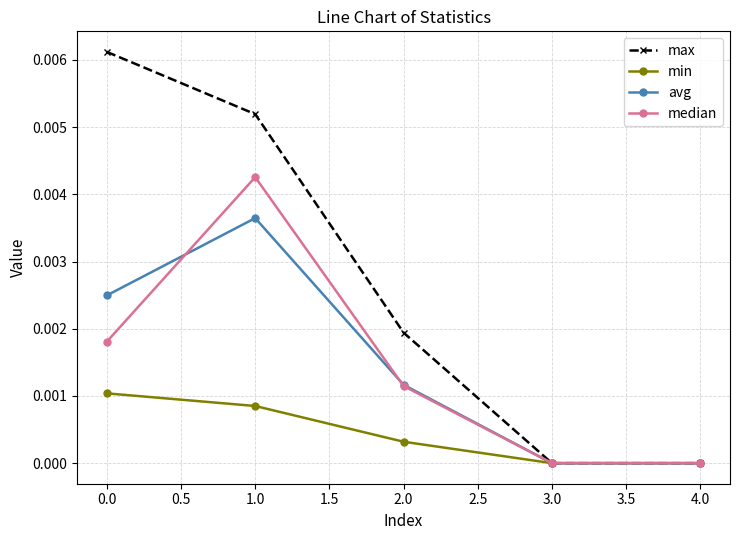

Which series has the largest range (max minus min)?

max